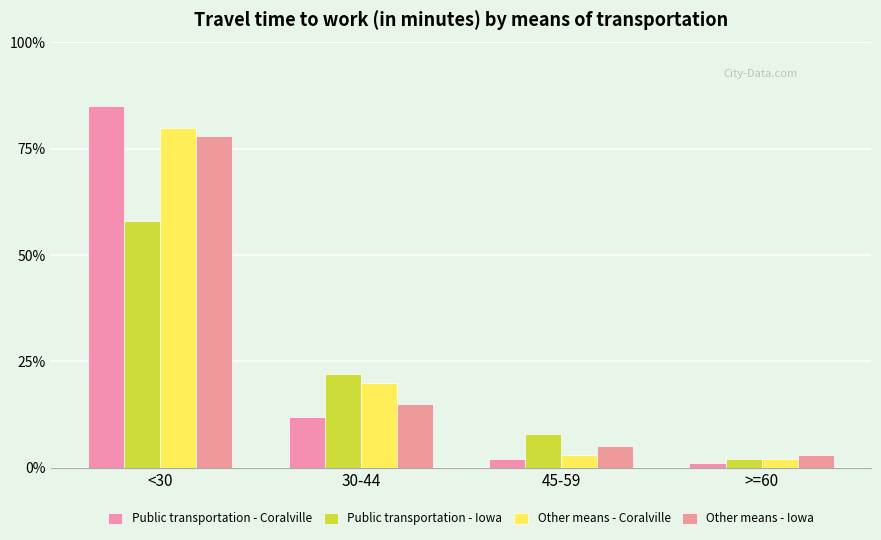

At which label does Public transportation - Iowa reach its peak?

<30